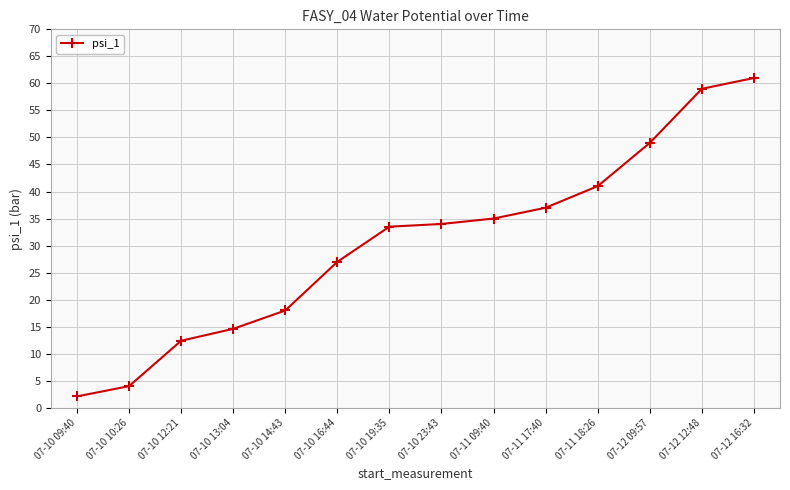

Is it true that the value at 07-10 23:43 is 34.0?

True